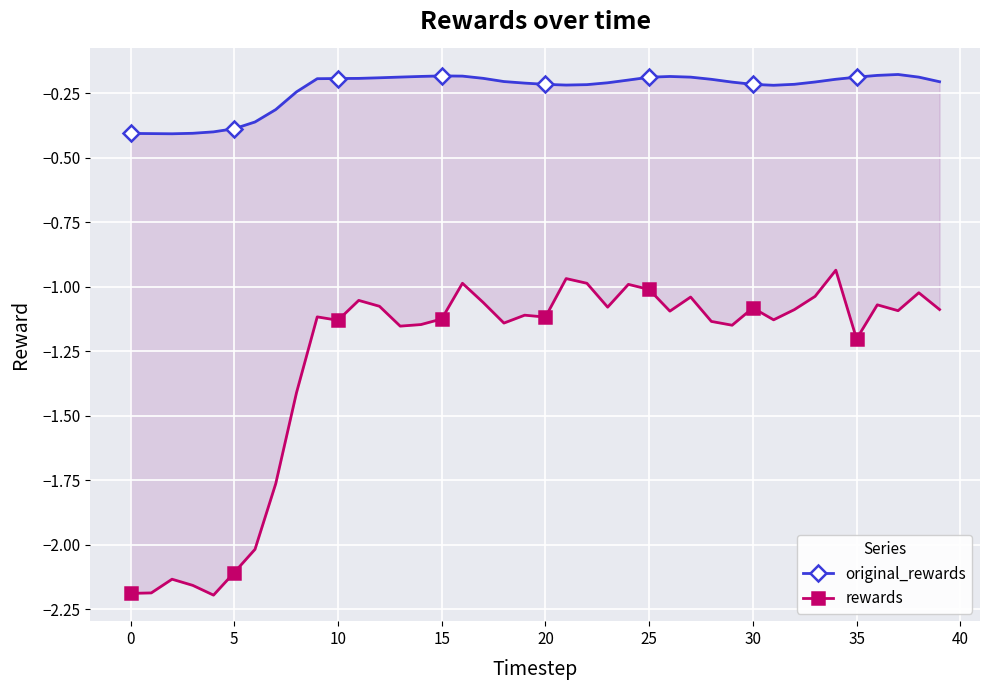

How many values in the rewards series are below -1?

35